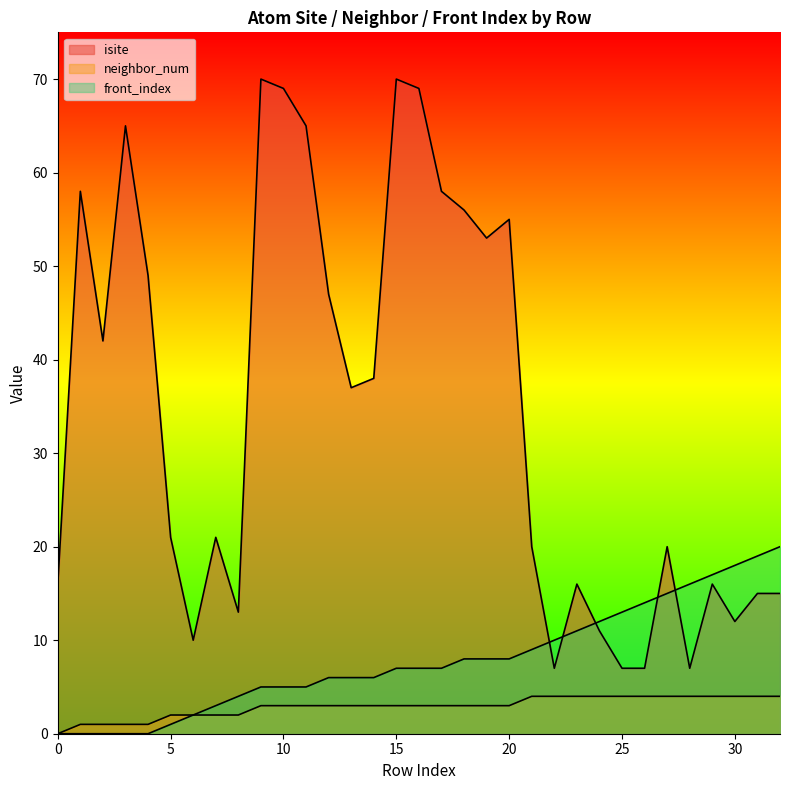

Which series has the largest range (max minus min)?

isite